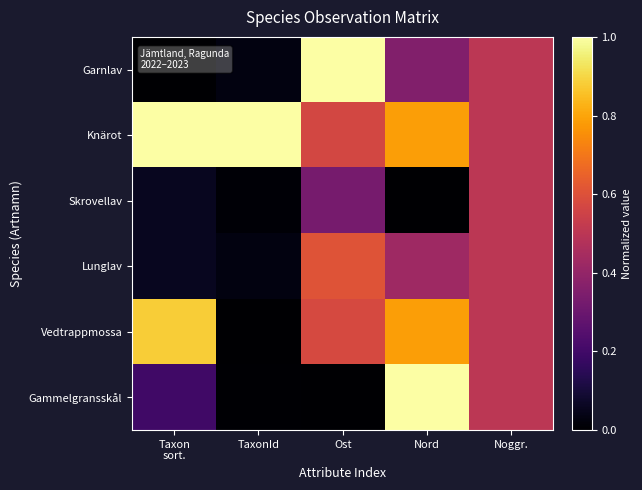

Reading right to left, what are all the values shown in this chart?

Garnlav: Noggr.=0.5	Nord=0.4	Ost=1.0	TaxonId=0.0	Taxon
sort.=0.0
Knärot: Noggr.=0.5	Nord=0.8	Ost=0.6	TaxonId=1.0	Taxon
sort.=1.0
Skrovellav: Noggr.=0.5	Nord=0.0	Ost=0.3	TaxonId=0.0	Taxon
sort.=0.1
Lunglav: Noggr.=0.5	Nord=0.4	Ost=0.6	TaxonId=0.0	Taxon
sort.=0.1
Vedtrappmossa: Noggr.=0.5	Nord=0.8	Ost=0.6	TaxonId=0.0	Taxon
sort.=0.9
Gammelgransskål: Noggr.=0.5	Nord=1.0	Ost=0.0	TaxonId=0.0	Taxon
sort.=0.2